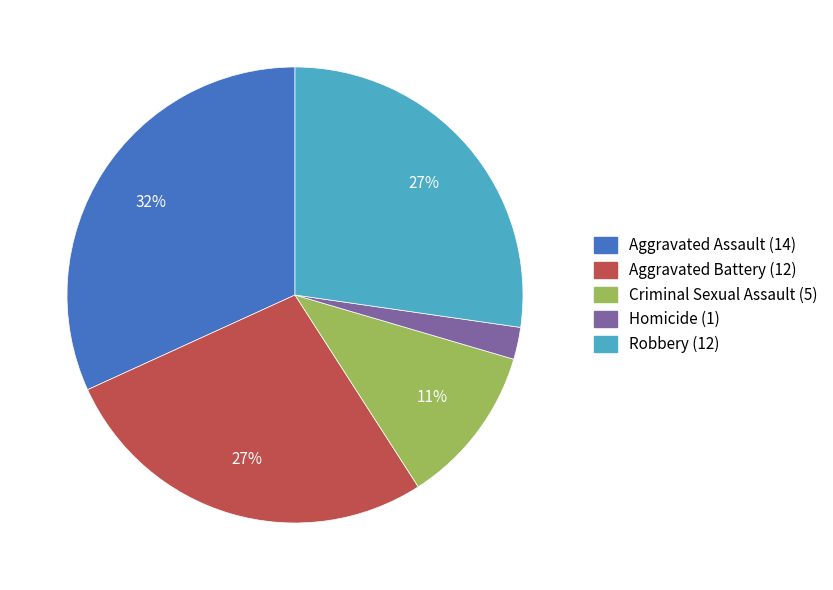

To the nearest percent, what portion does Homicide represent?

2%